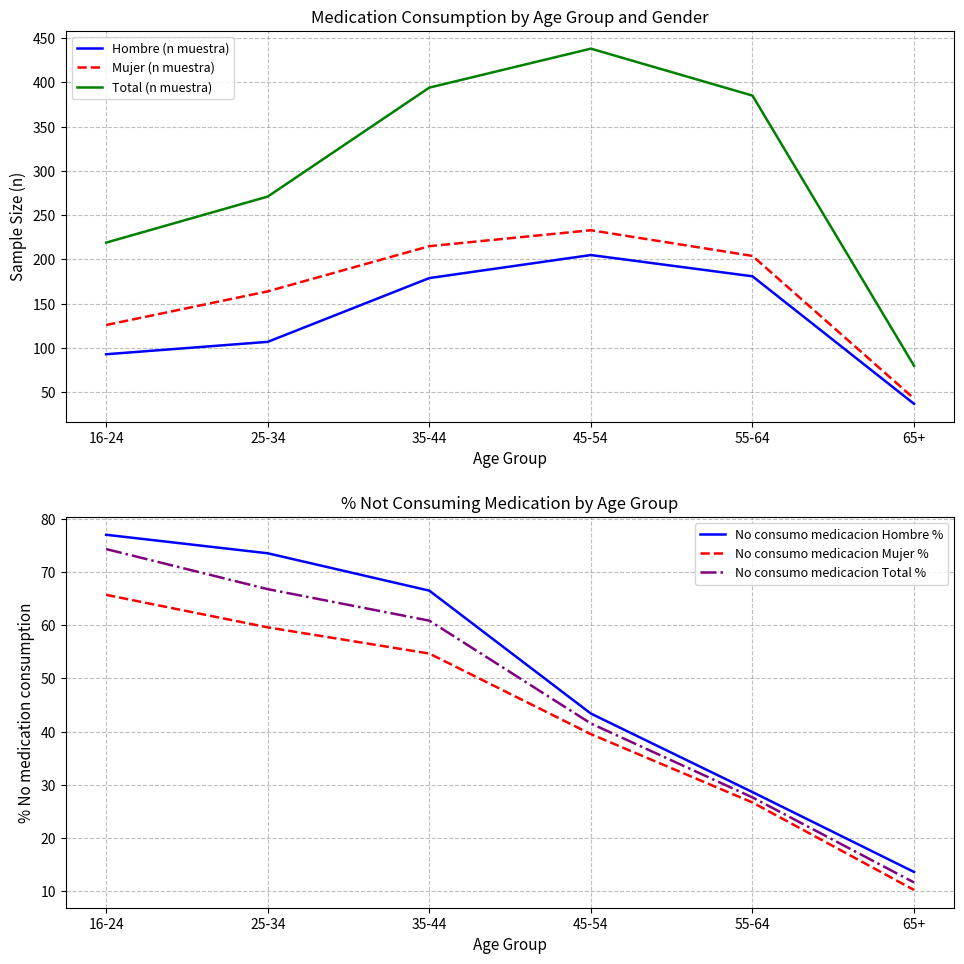

What is the total value across all series at 55-64?

853.0